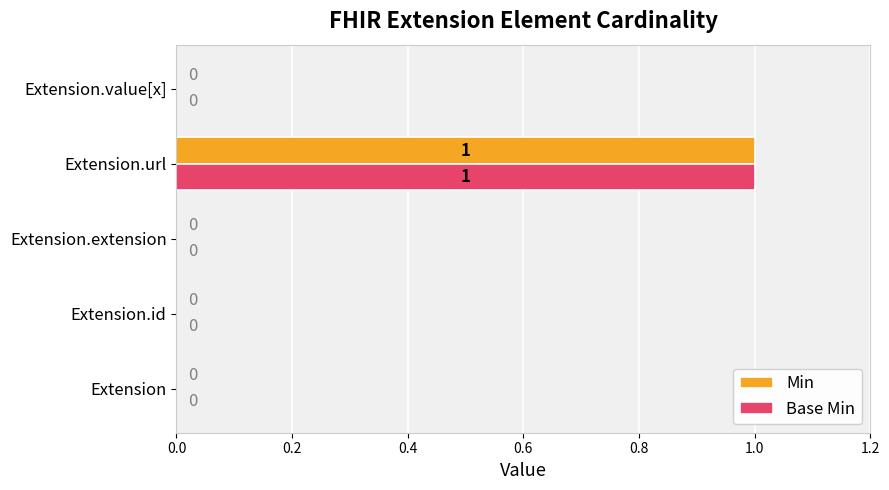

At which category is the sum across all series the highest?

Extension.url